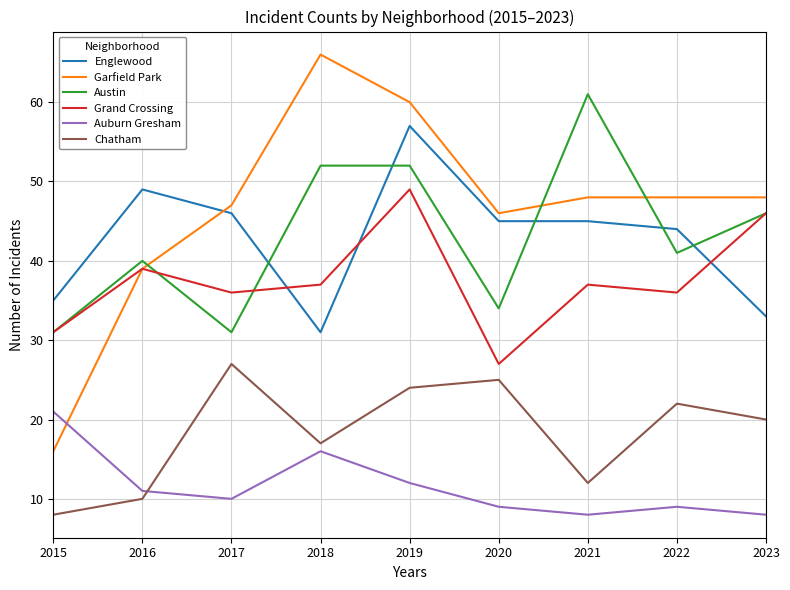

Does the chart have visible grid lines?

Yes